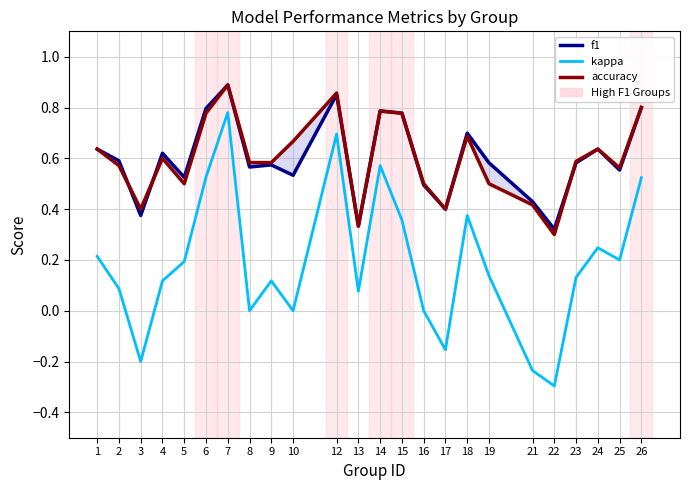

Rank the series by their maximum value, from lowest to highest.

kappa, f1, accuracy